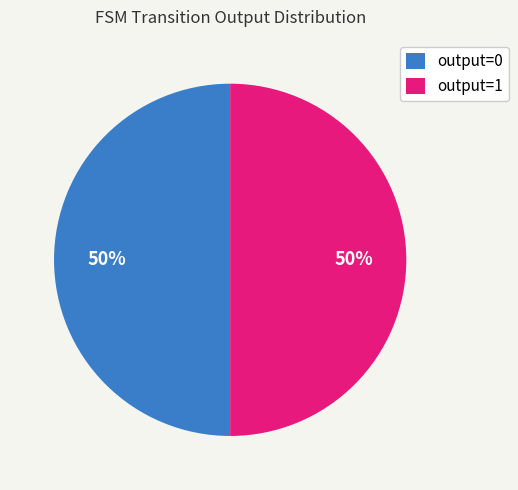

Is it true that output=0 is 50% of the pie?

True